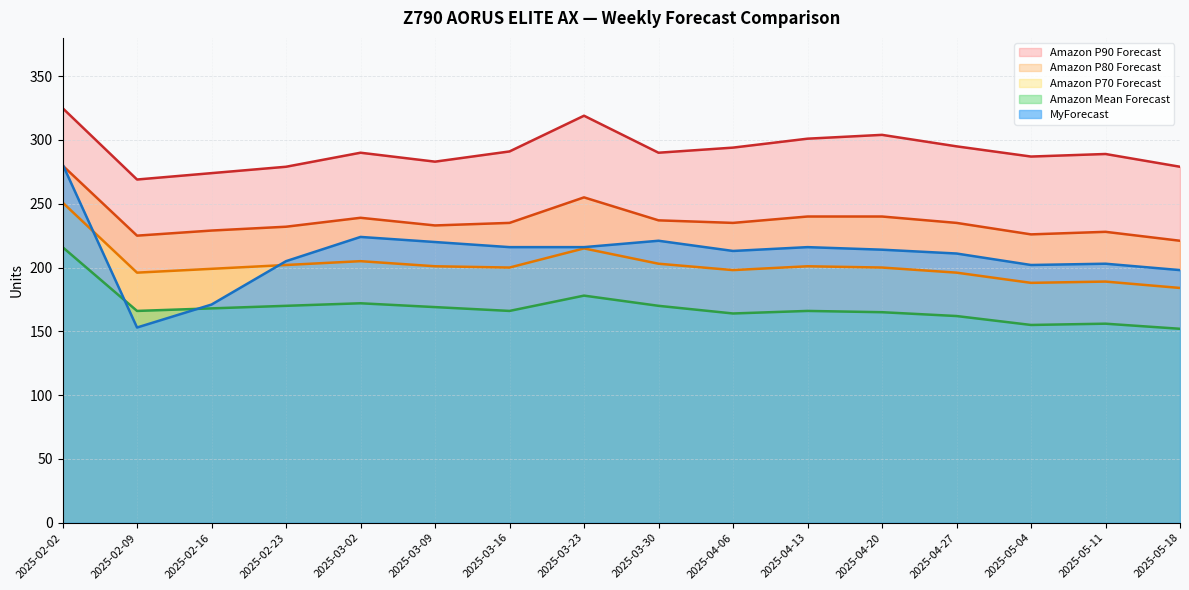

True or false: Amazon P90 Forecast has a value of 274 at 2025-02-16.

True